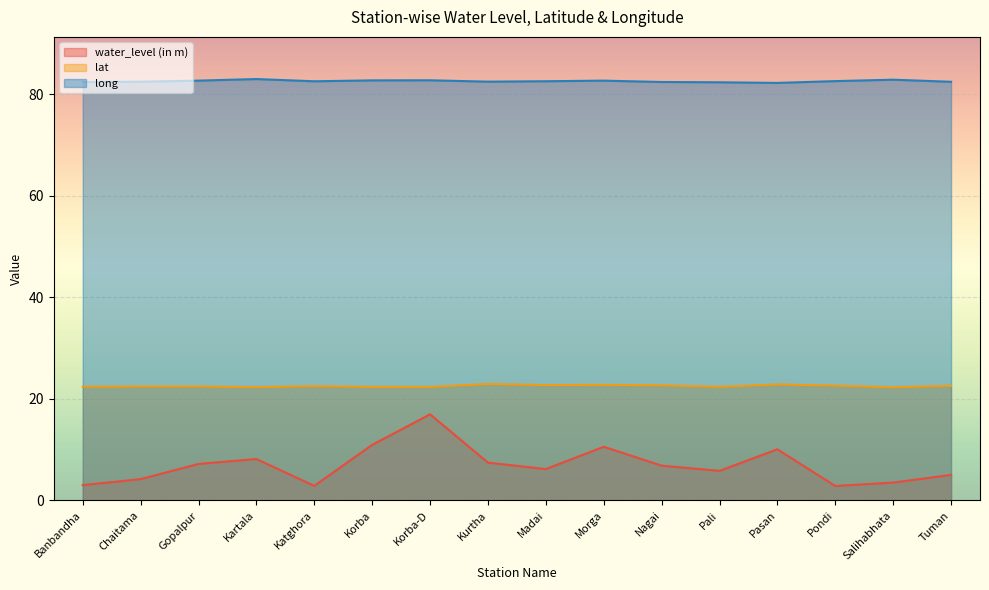

Rank the series at Pondi from highest to lowest value.

long, lat, water_level (in m)